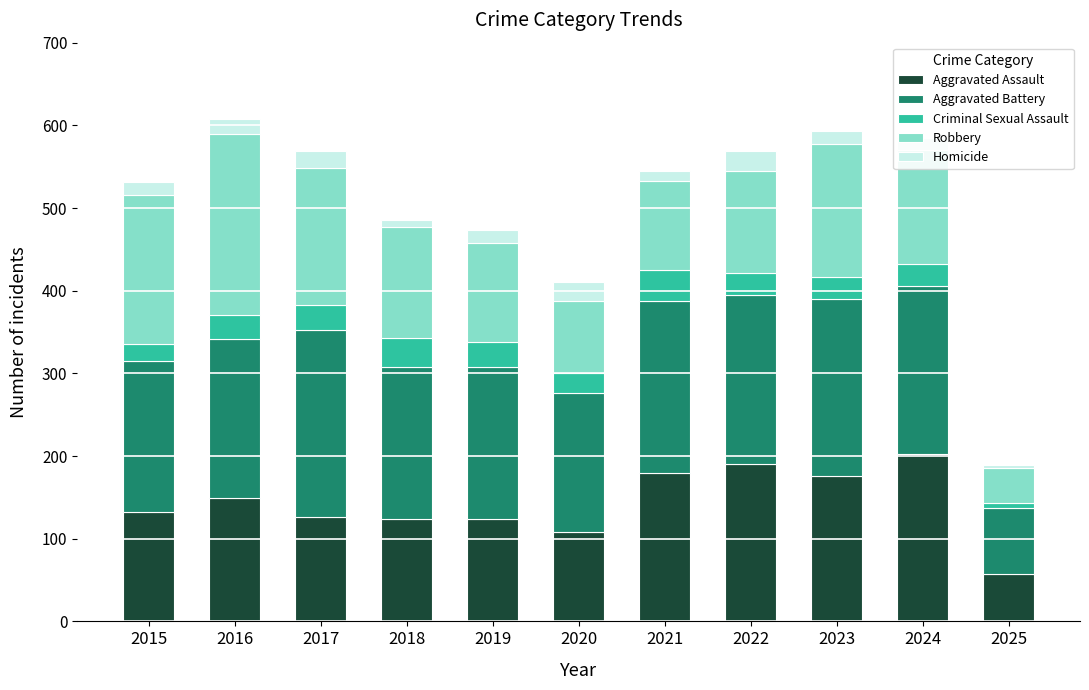

The value of Aggravated Assault at 2016 is 149. True or false?

True